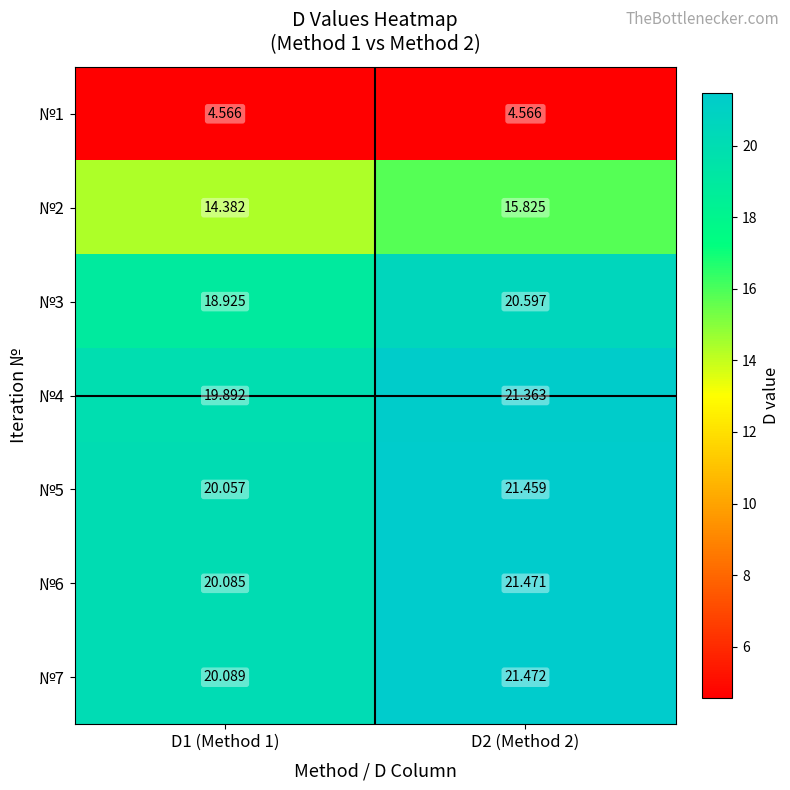

Is the value of №2 at D1 (Method 1) greater than the value of №7 at D1 (Method 1)?

No